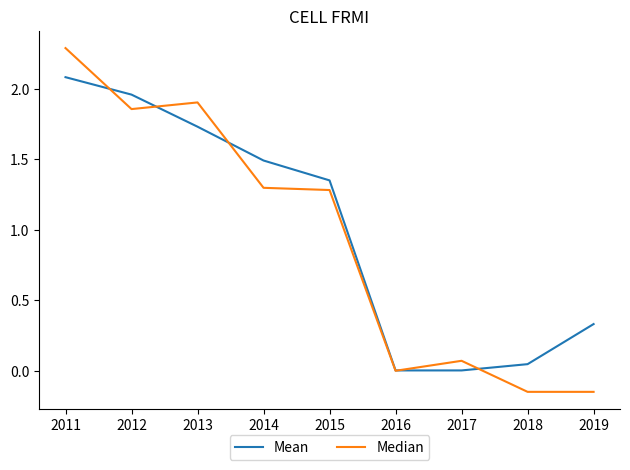

Is this an area chart (filled region under the line)?

No